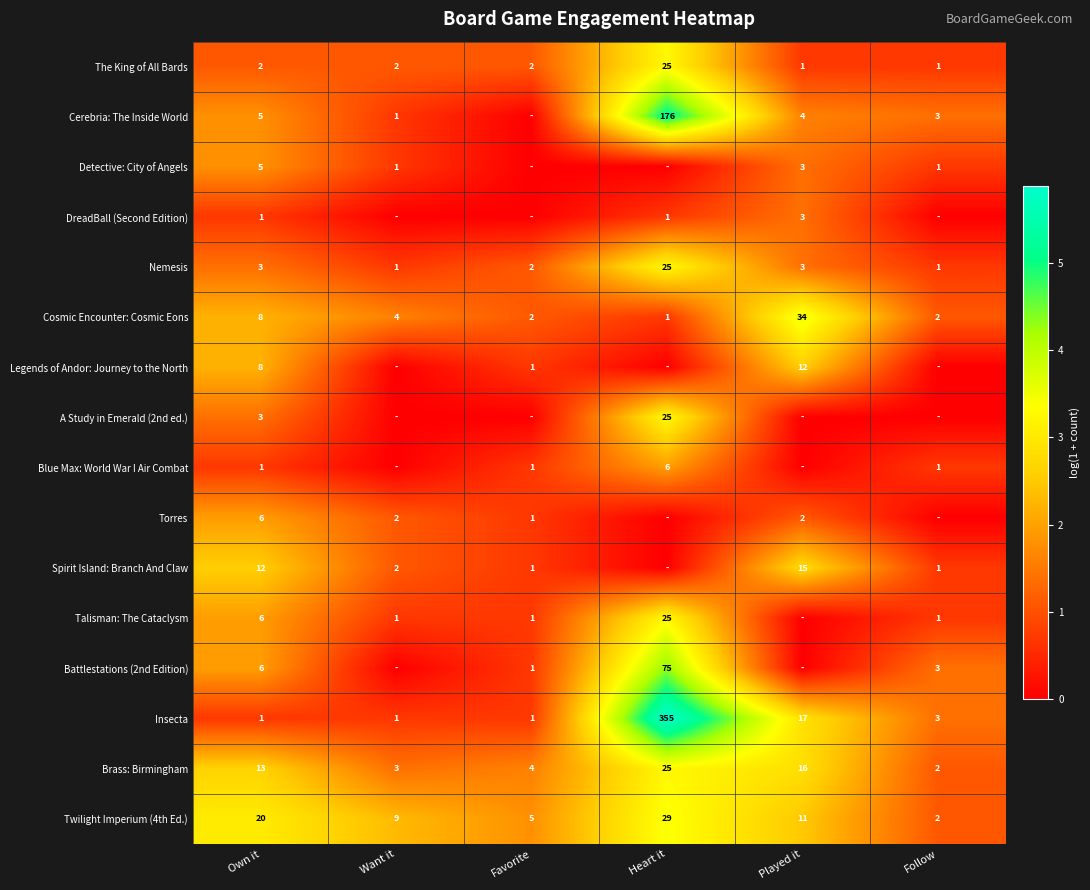

How many series are shown in this chart?

16